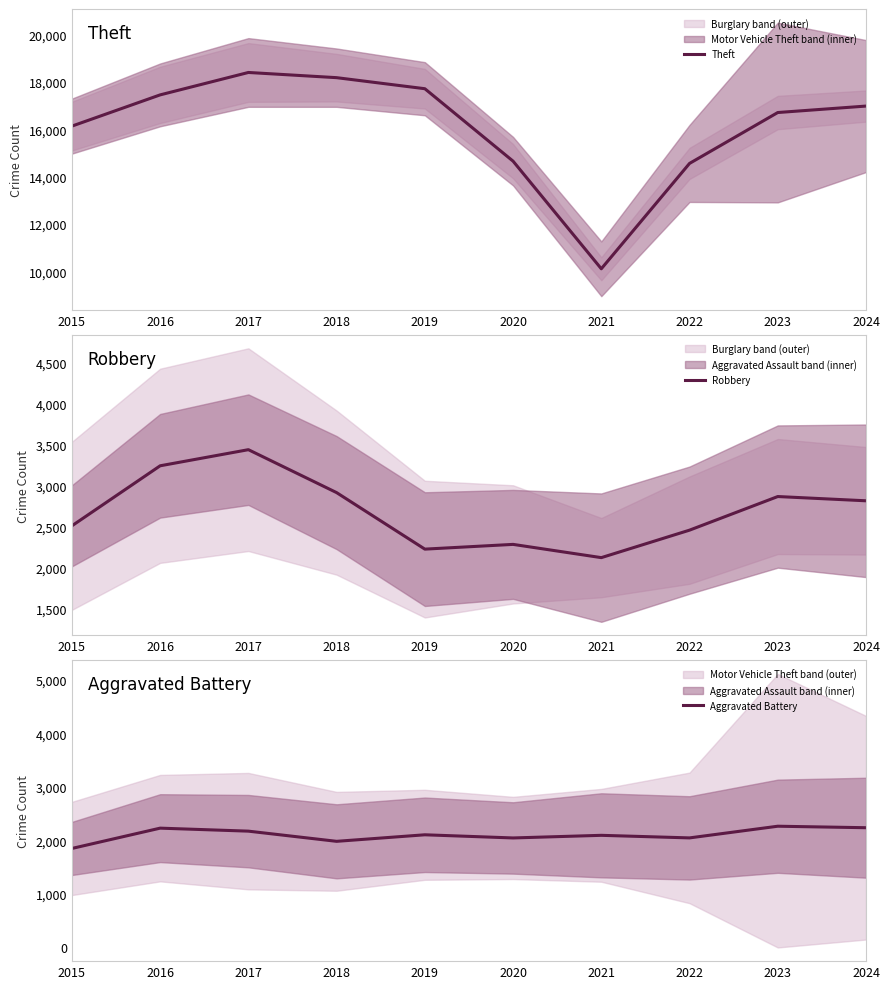

True or false: Theft and Aggravated Battery intersect in this chart.

False